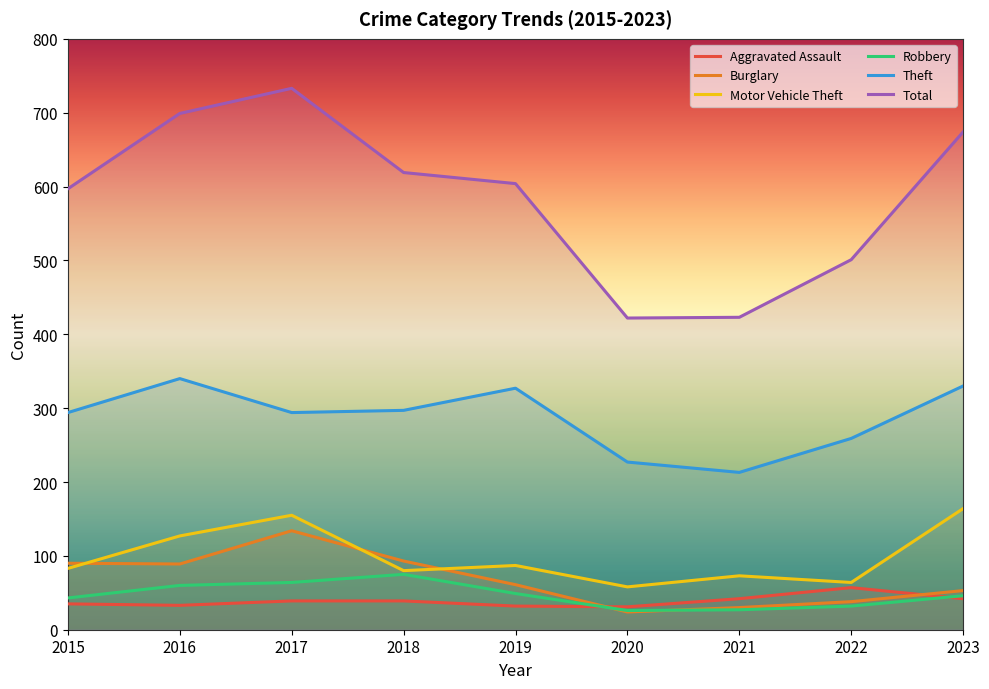

In Burglary, how many points are higher than both neighbors (excluding endpoints)?

1